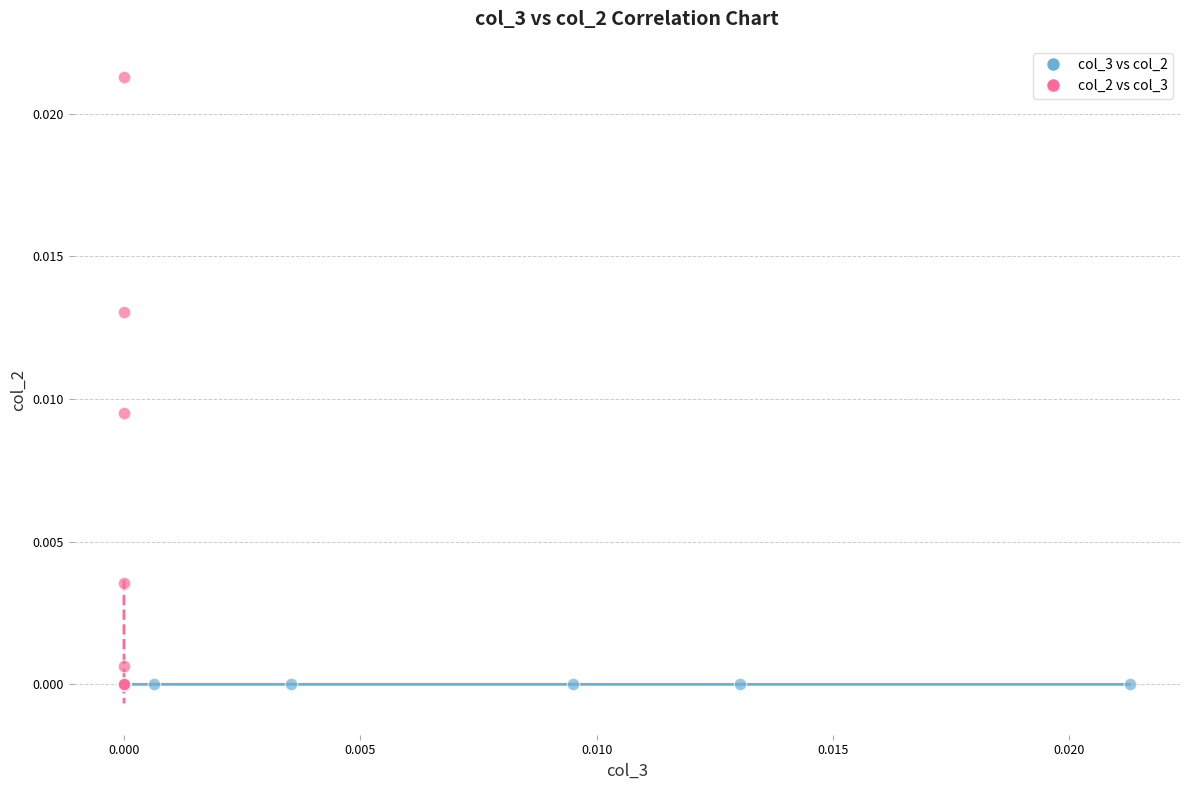

What are all the series names shown in the legend?

col_3 vs col_2, col_2 vs col_3